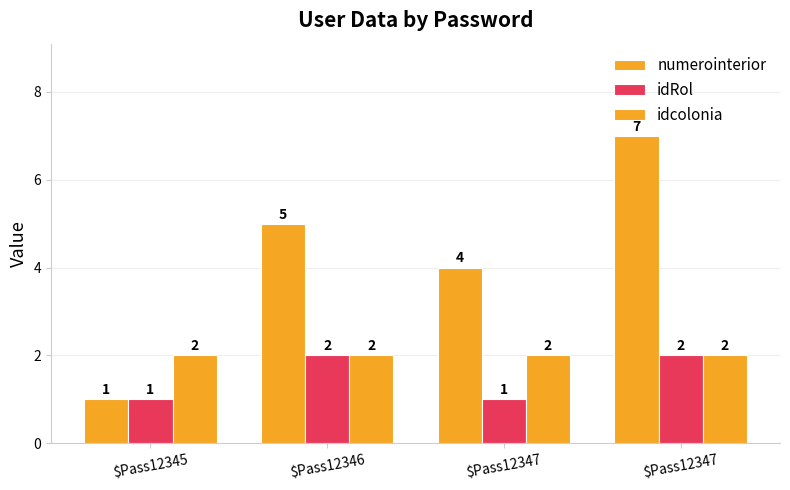

How many idRol values are between 1 and 2?

4